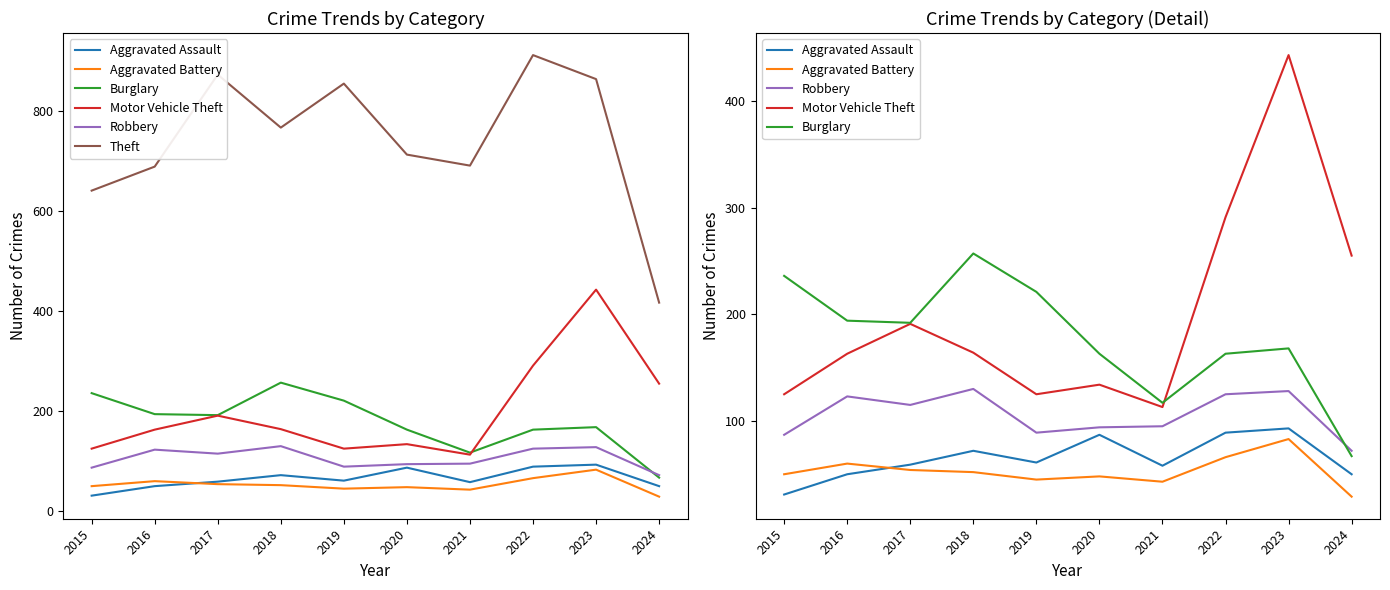

The value of Aggravated Assault at 2022 is 89. True or false?

True